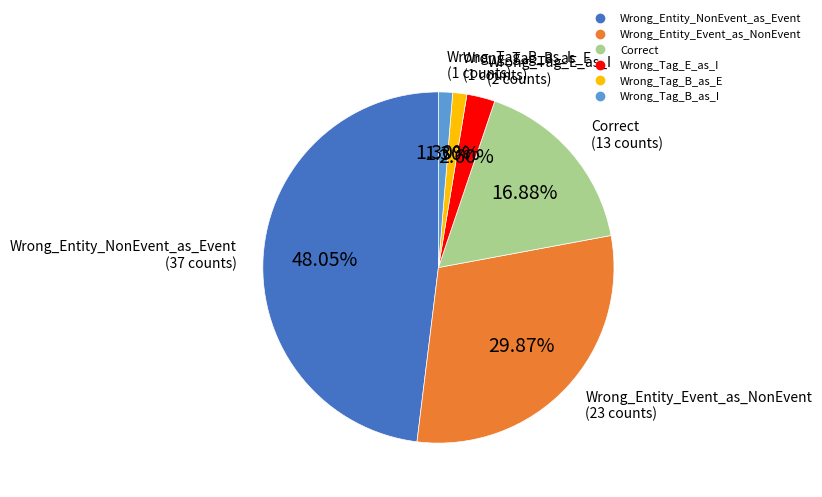

Combined, do Wrong_Tag_E_as_I and Correct account for over 50%?

No